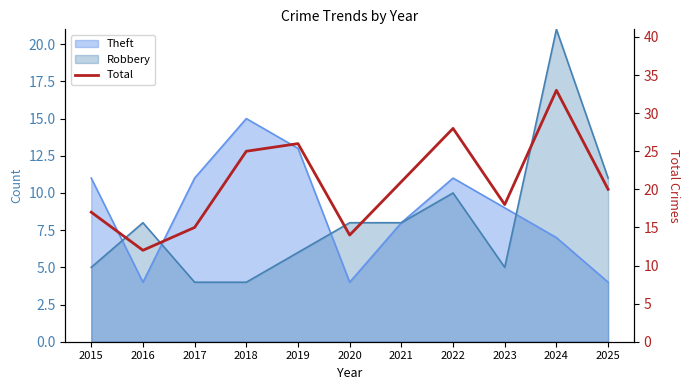

Is it true that the value at 2020 is 14?

True